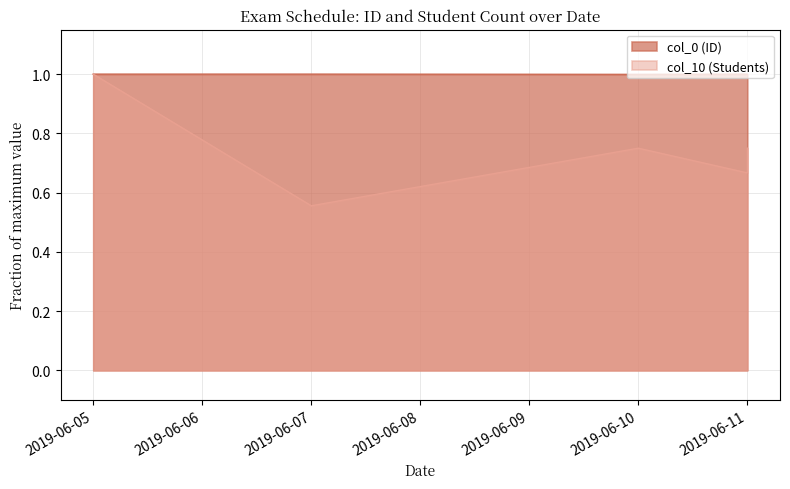

What value does the col_0 (ID) series have at 2019-06-11?

1.0